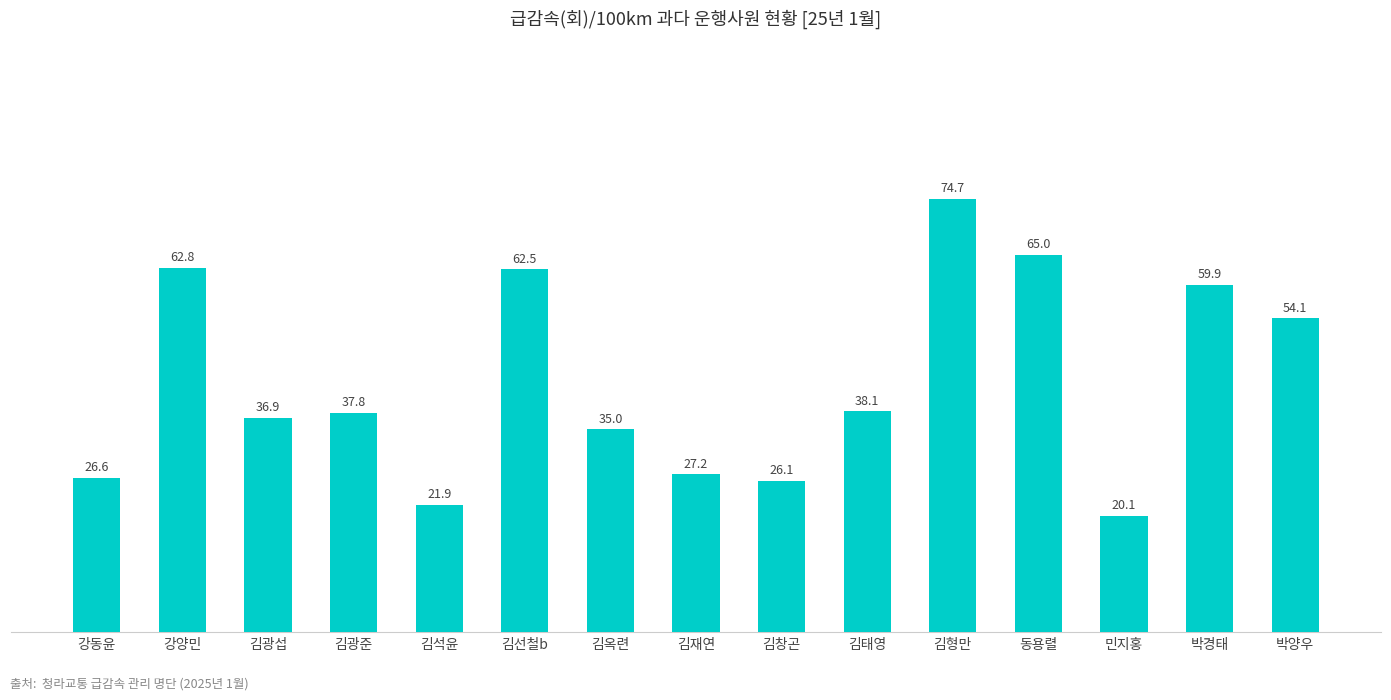

Approximately how many times larger is the value at 민지홍 compared to 김석윤?

0.9